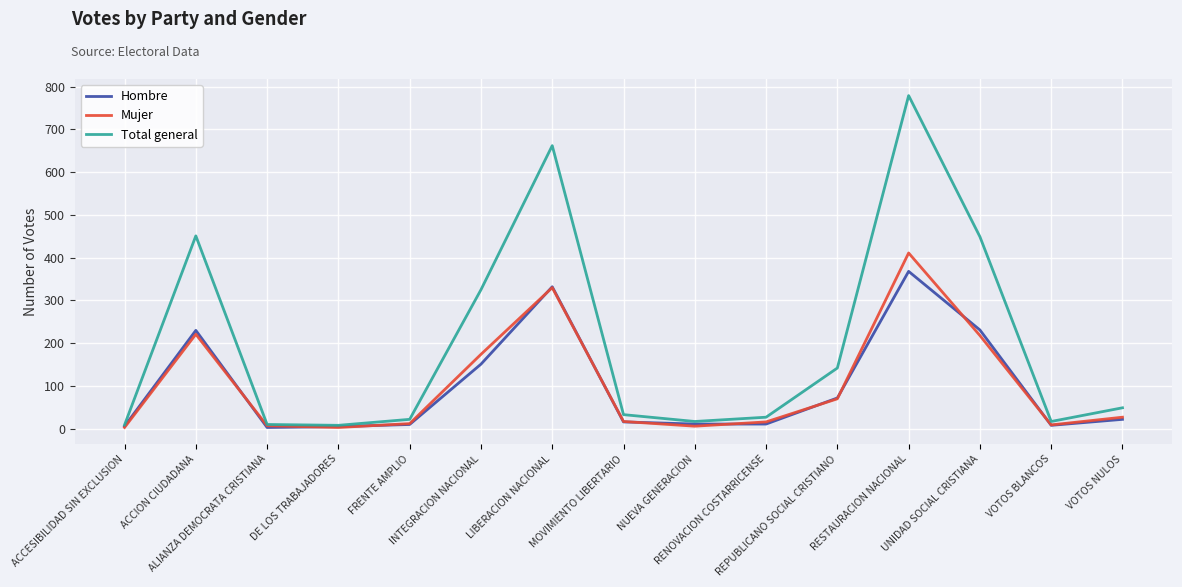

Rank the series at RESTAURACION NACIONAL from highest to lowest value.

Total general, Mujer, Hombre